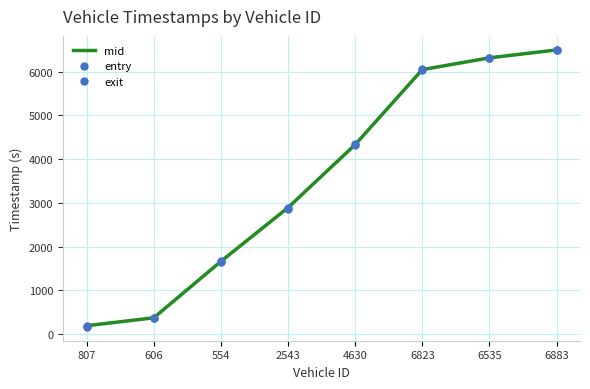

What are all the series names shown in the legend?

mid, entry, exit